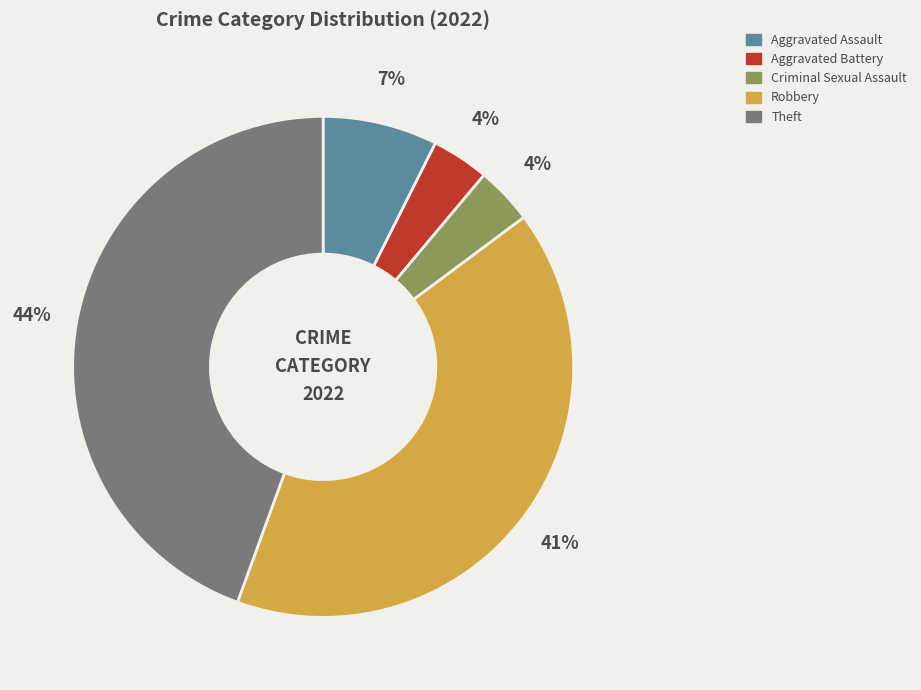

The Robbery slice represents 32% of the pie. True or false?

False